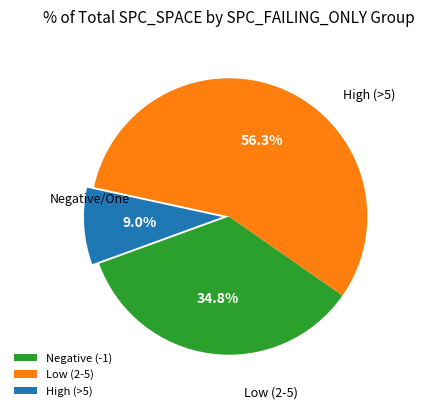

Combined, what portion of the pie is Negative (-1) and Low (2-5)?

91.0%